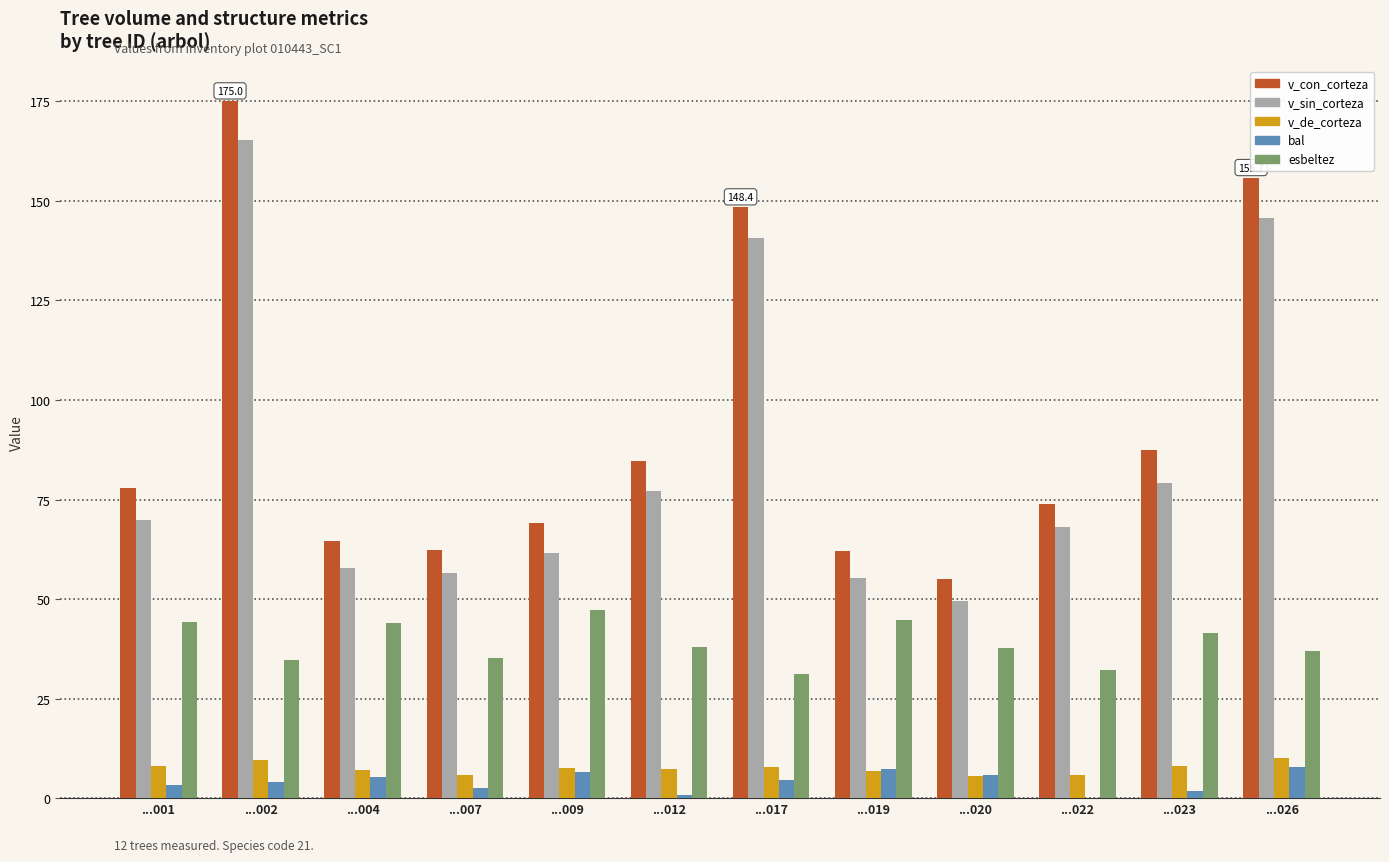

Is it true that esbeltez equals 57.3 at ...022?

False